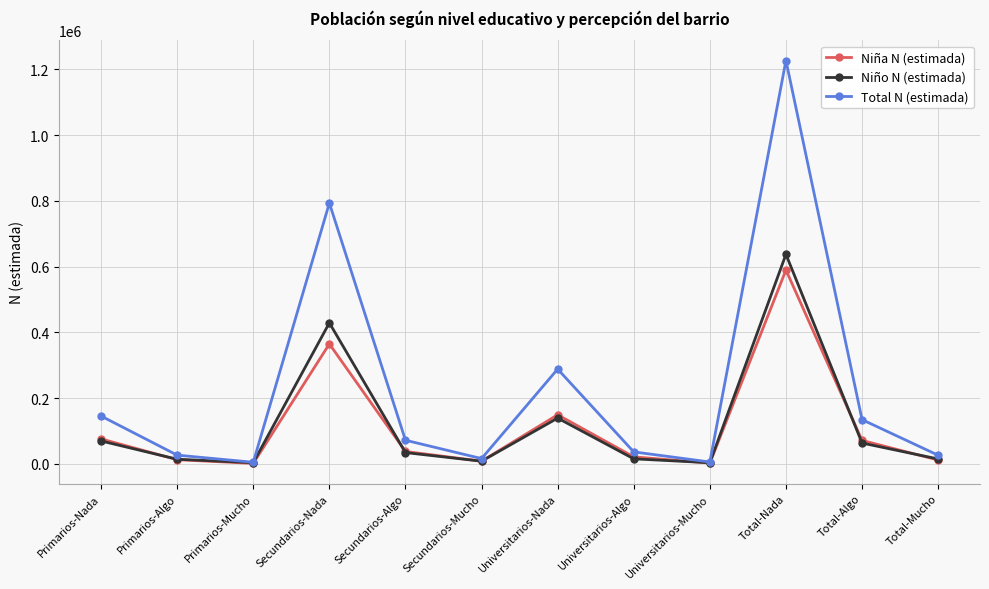

What is the average value of the Total N (estimada) series?

231250